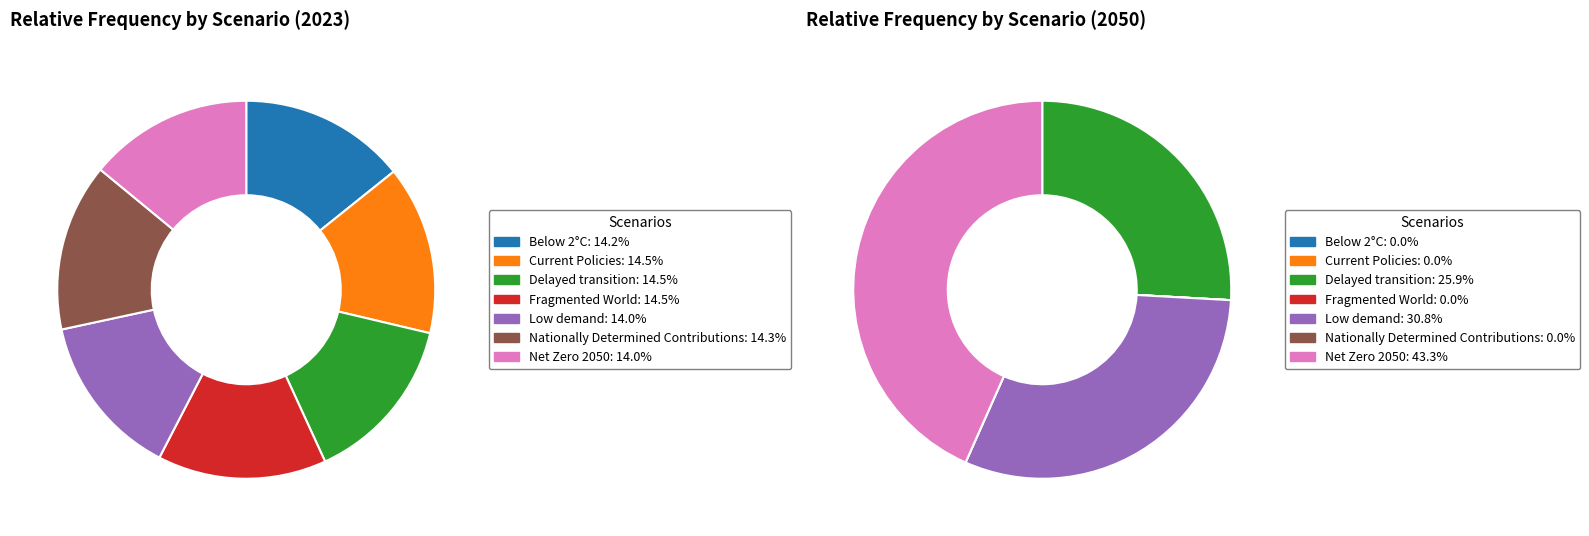

To the nearest percent, what is the average slice percentage?

14%